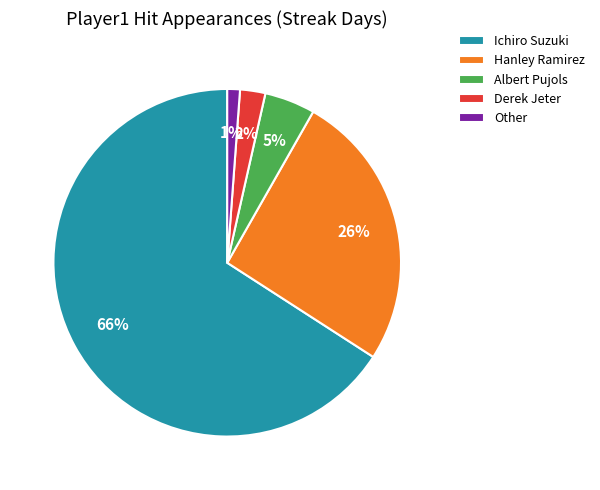

To the nearest percent, what is the average slice percentage?

20%